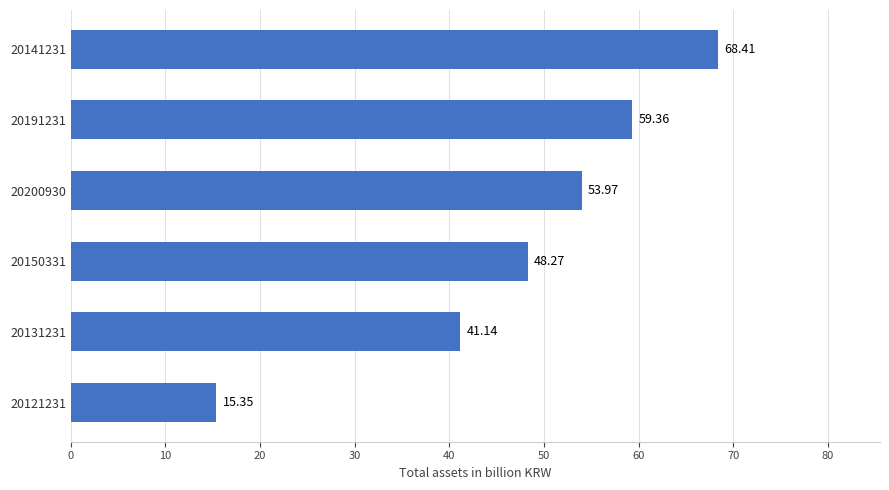

Rank the categories by value from lowest to highest.

20121231, 20131231, 20150331, 20200930, 20191231, 20141231